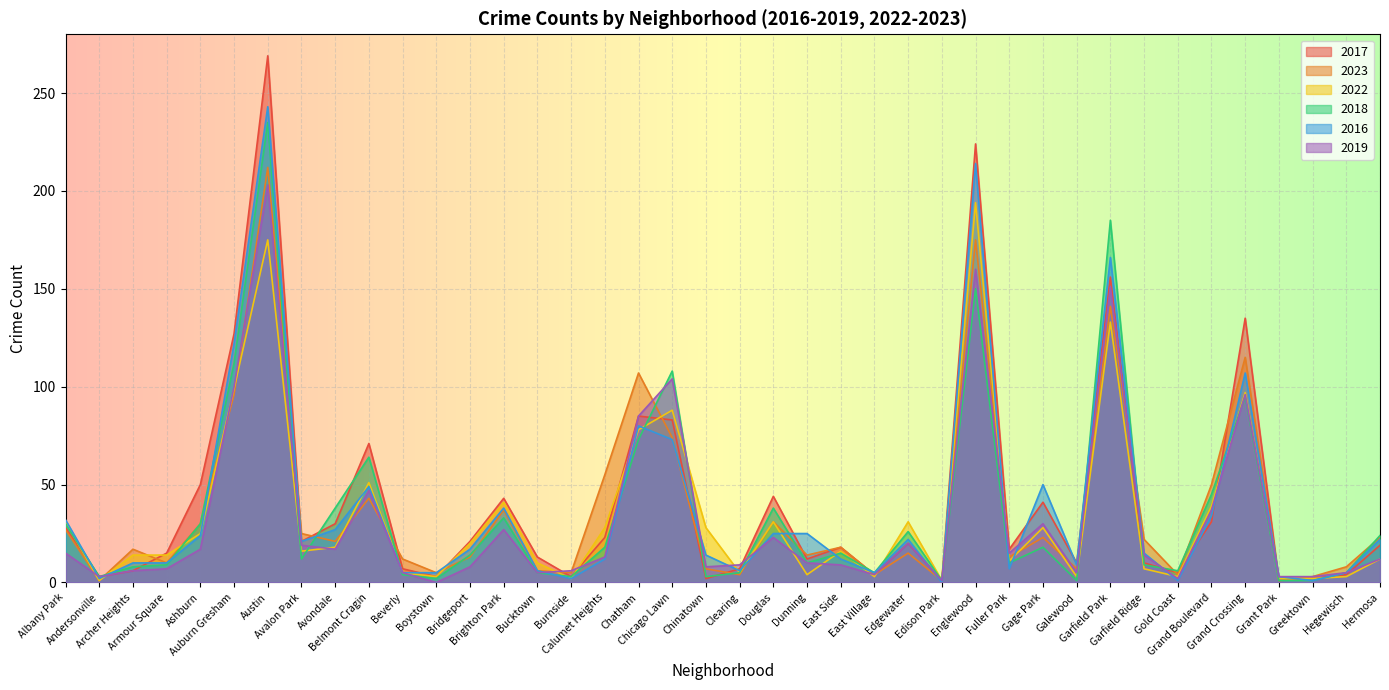

Does the chart display data point markers on the line(s)?

No